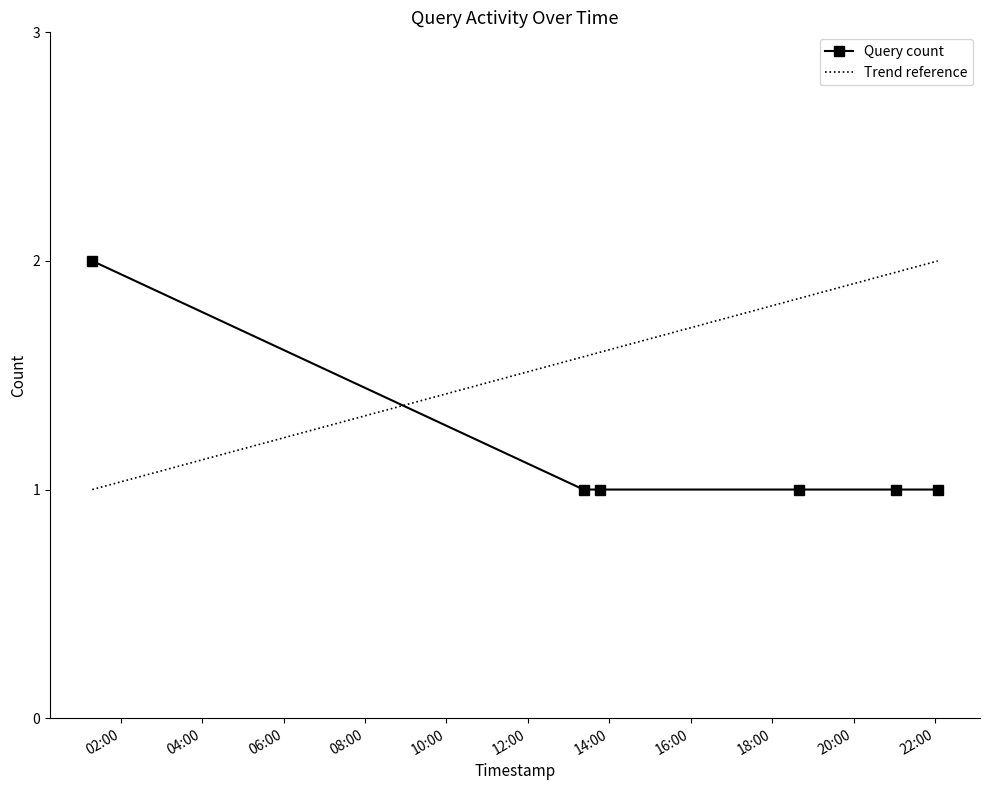

List the labels in order of value, smallest first.

2019-11-21 13:22:00, 2019-11-21 13:46:00, 2019-11-21 18:40:00, 2019-11-21 21:02:00, 2019-11-21 22:04:00, 2019-11-21 01:18:00